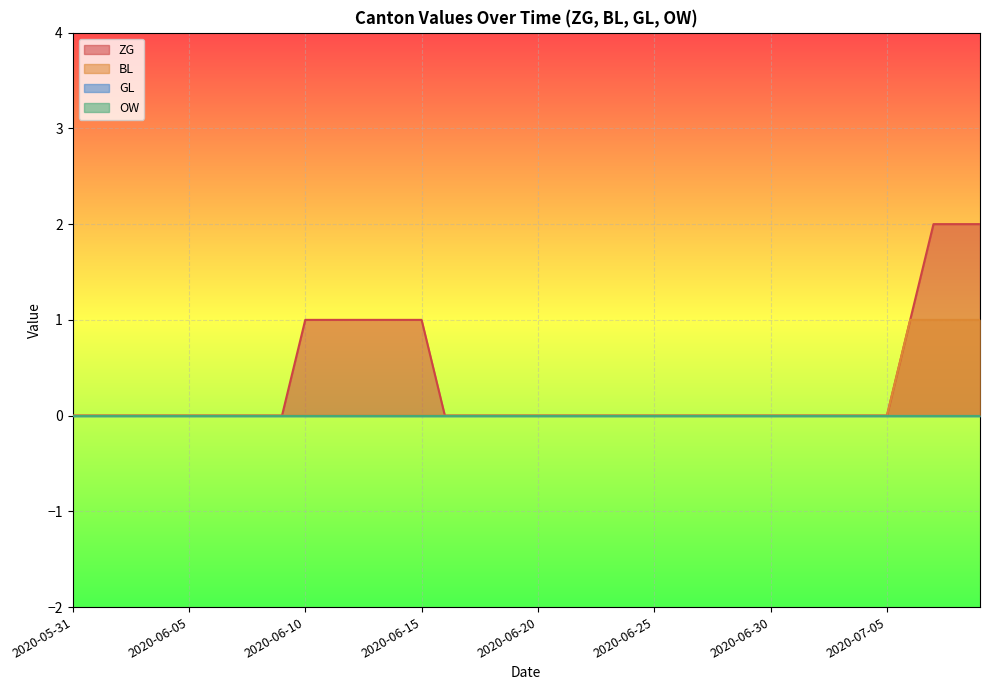

The ZG series shows 1 at 2020-06-18. True or false?

False